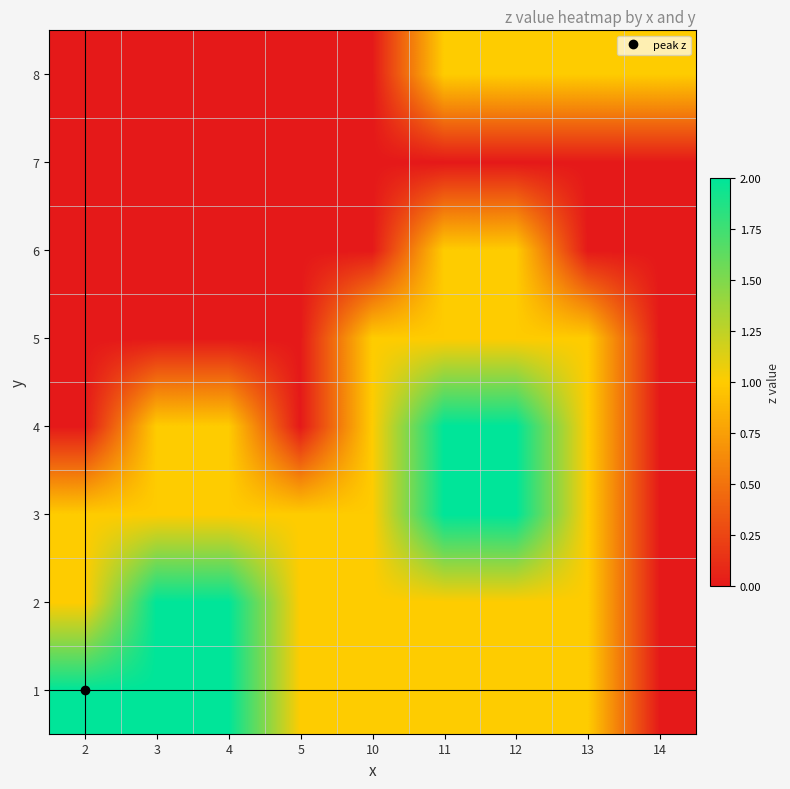

What is the total value across all series at 11?

9